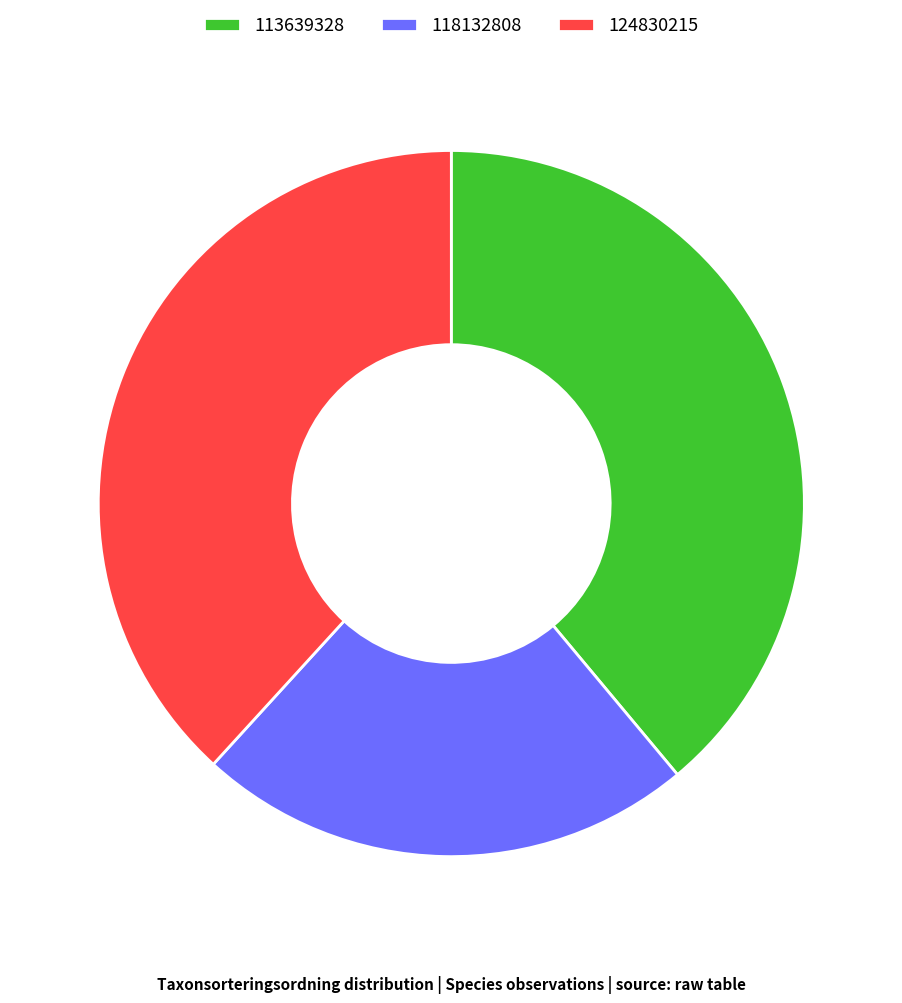

How many slices are in this pie chart?

3